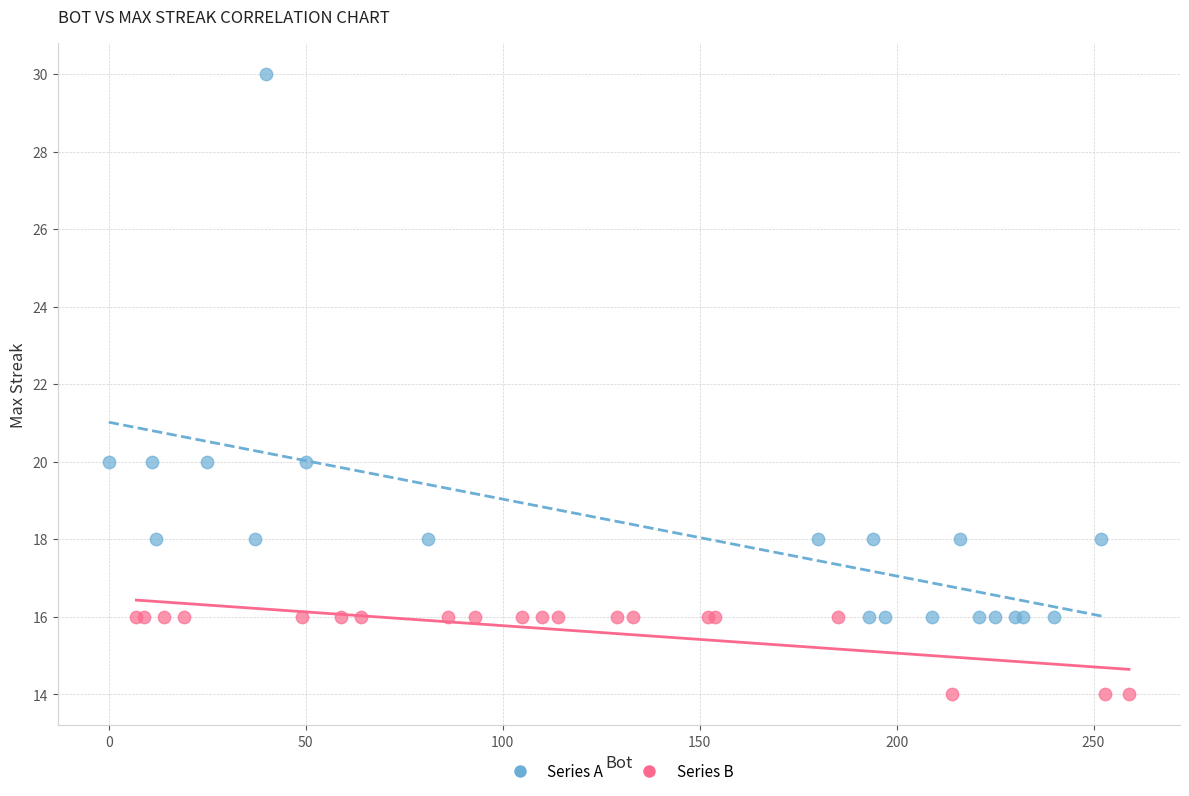

Which series contains the lowest Y value?

Series B